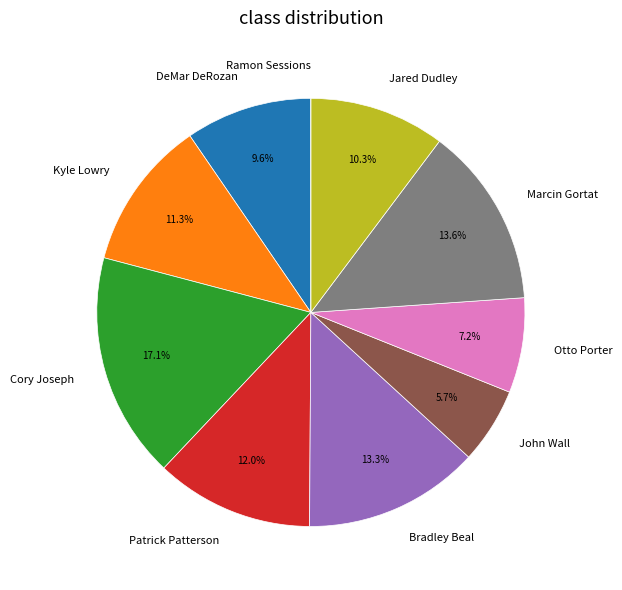

Combined, do Bradley Beal and John Wall account for over 50%?

No